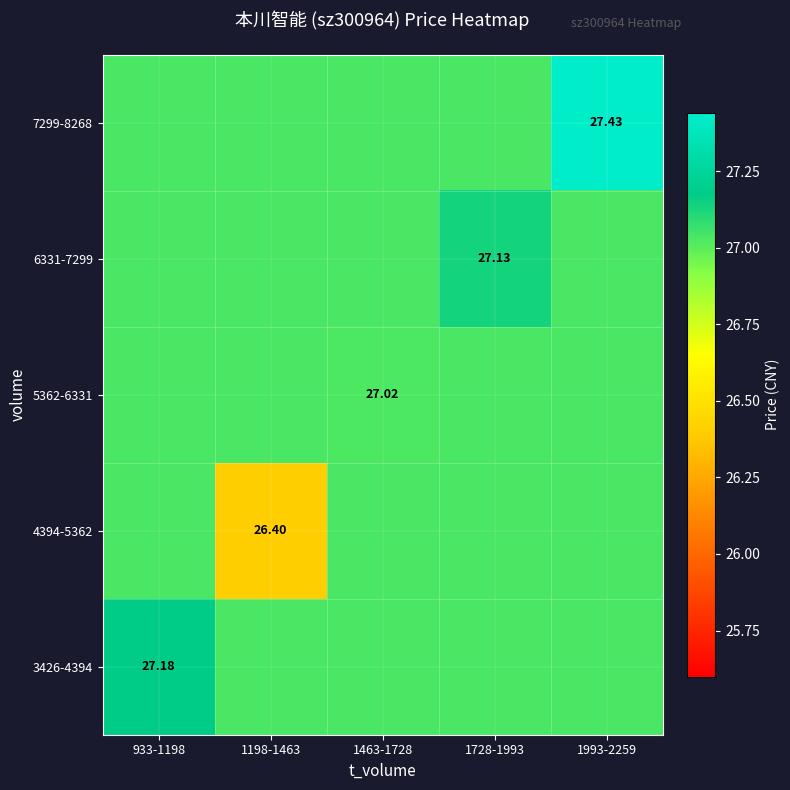

At which category is the sum across all series the highest?

1993-2259